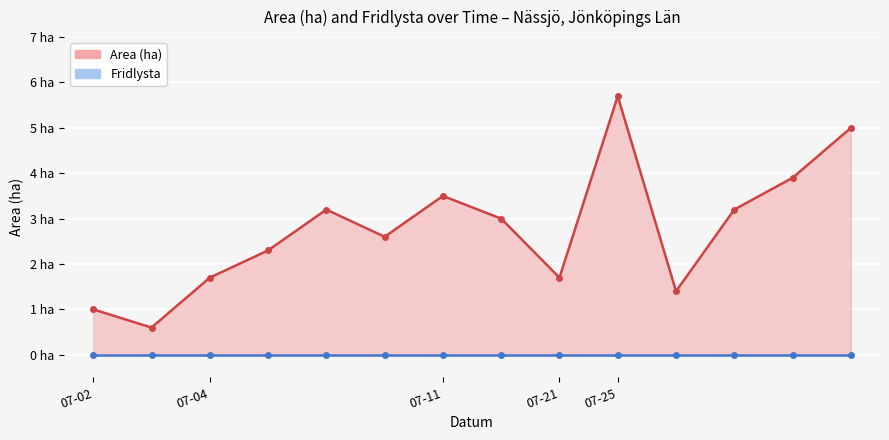

Reading left to right, extract all data points from this chart.

2023-07-02=1.0	2023-07-02=0.6	2023-07-04=1.7	2023-07-04=2.3	2023-07-04=3.2	2023-07-04=2.6	2023-07-11=3.5	2023-07-11=3.0	2023-07-21=1.7	2023-07-25=5.7	2023-07-25=1.4	2023-07-25=3.2	2023-07-25=3.9	2023-07-25=5.0